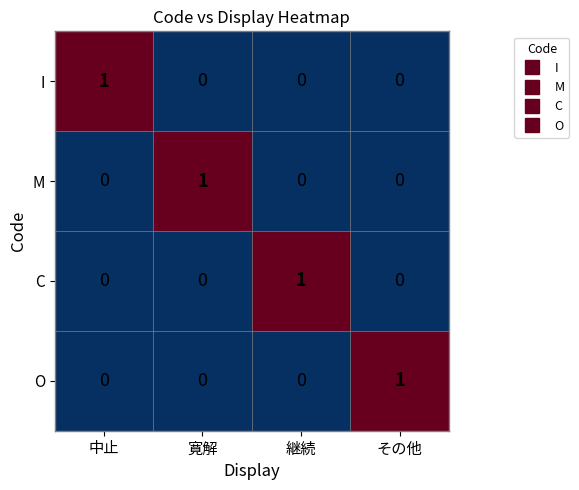

At how many categories does at least one series exceed 0?

4